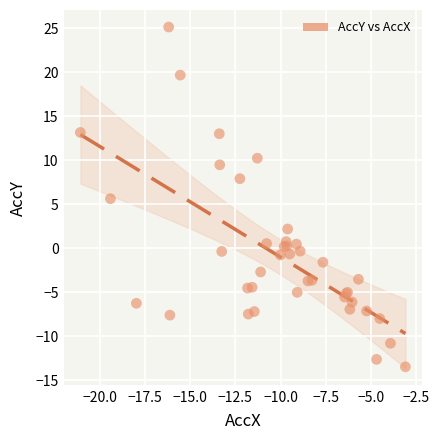

What Y value in the scatter plot is closest to 5?

5.6